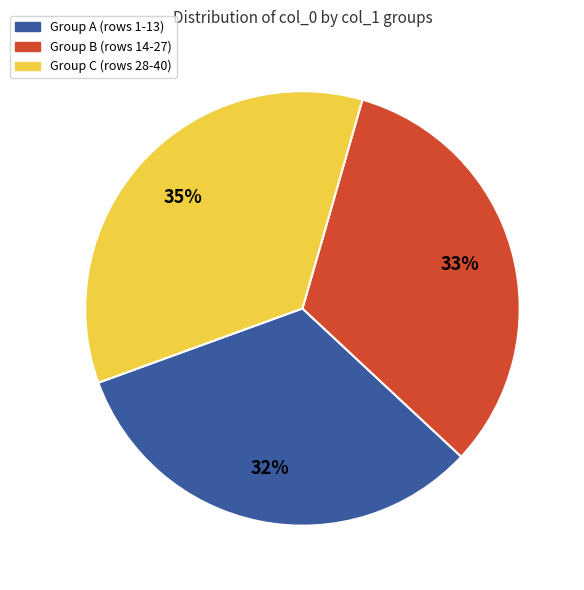

To the nearest percent, what percentage of the pie is Group B (rows 14-27)?

33%